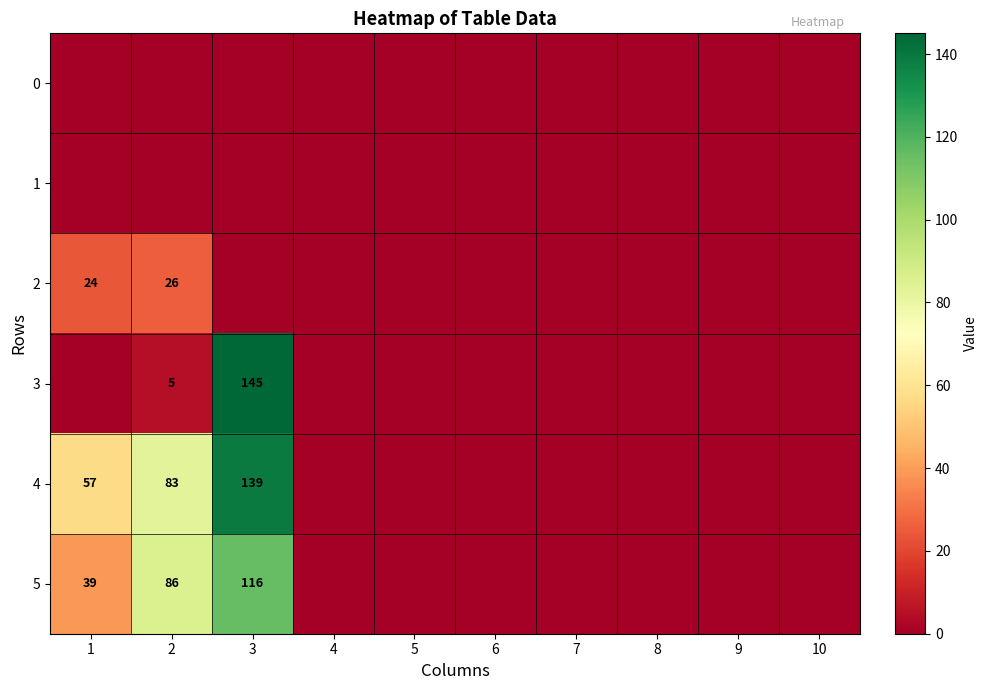

What is the total value across all series at 3?

400